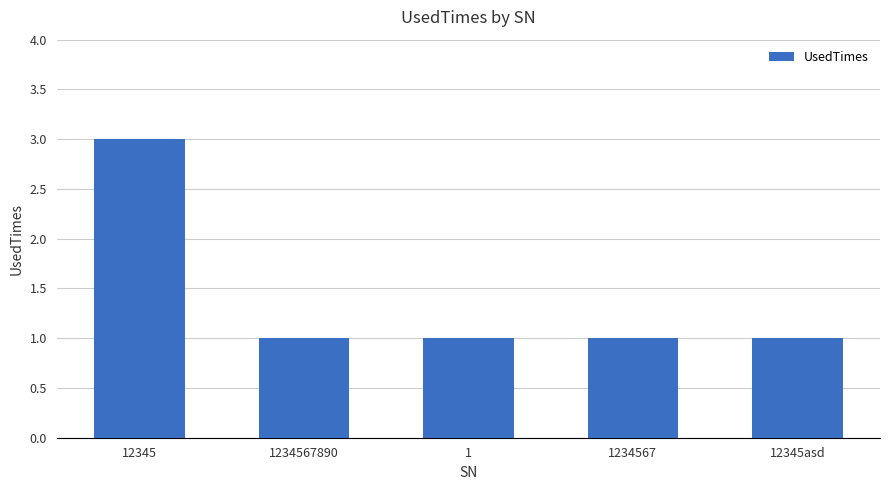

What is the ratio of the value at 1234567 to the value at 1?

1.0